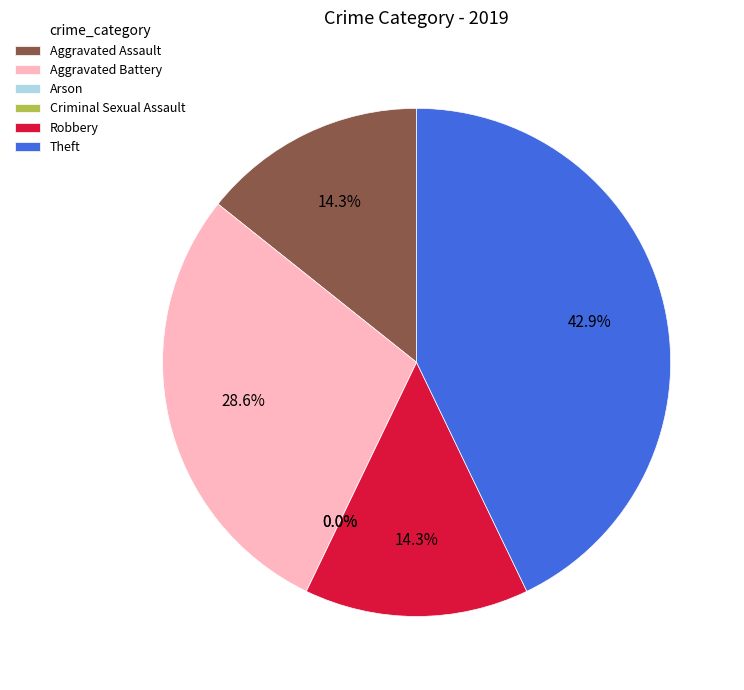

What is the change in value from Arson to Theft?

+3